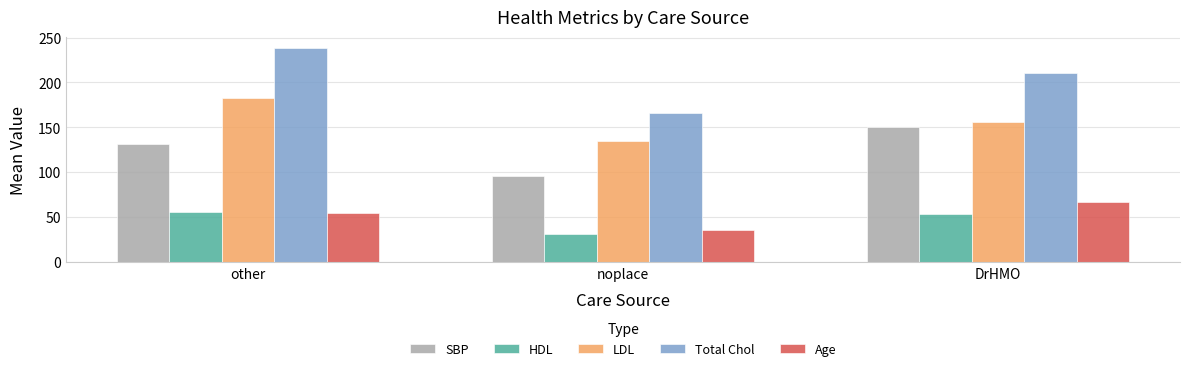

At which label is Age closest to 51?

other